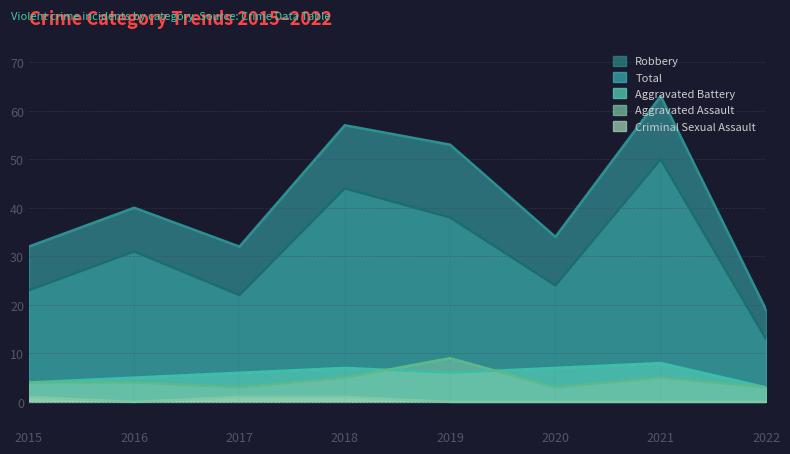

How many interior local peaks does the Total series have?

3